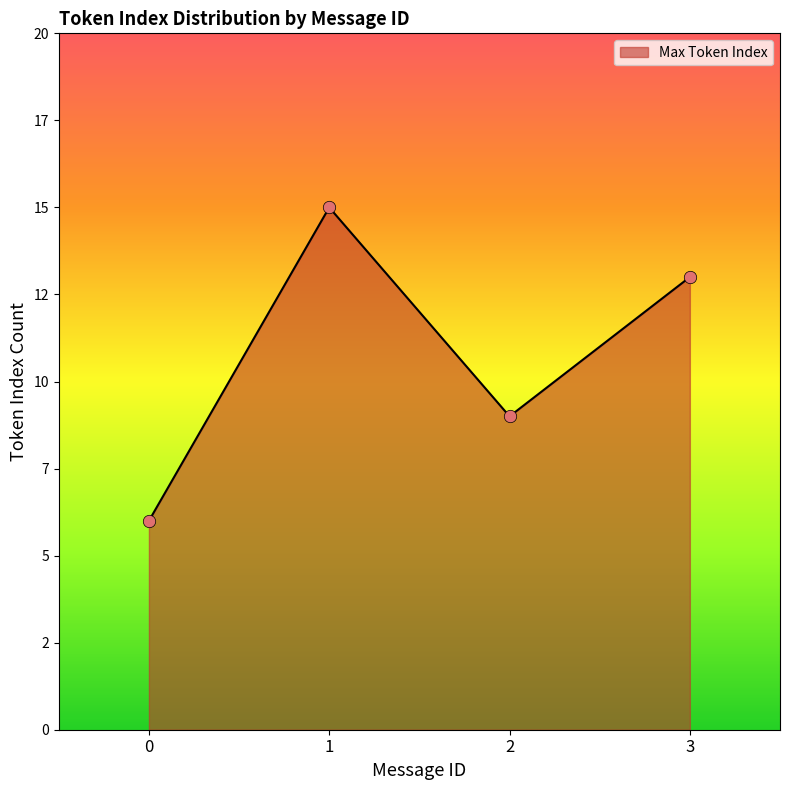

Which has a higher value, 0 or 3?

3